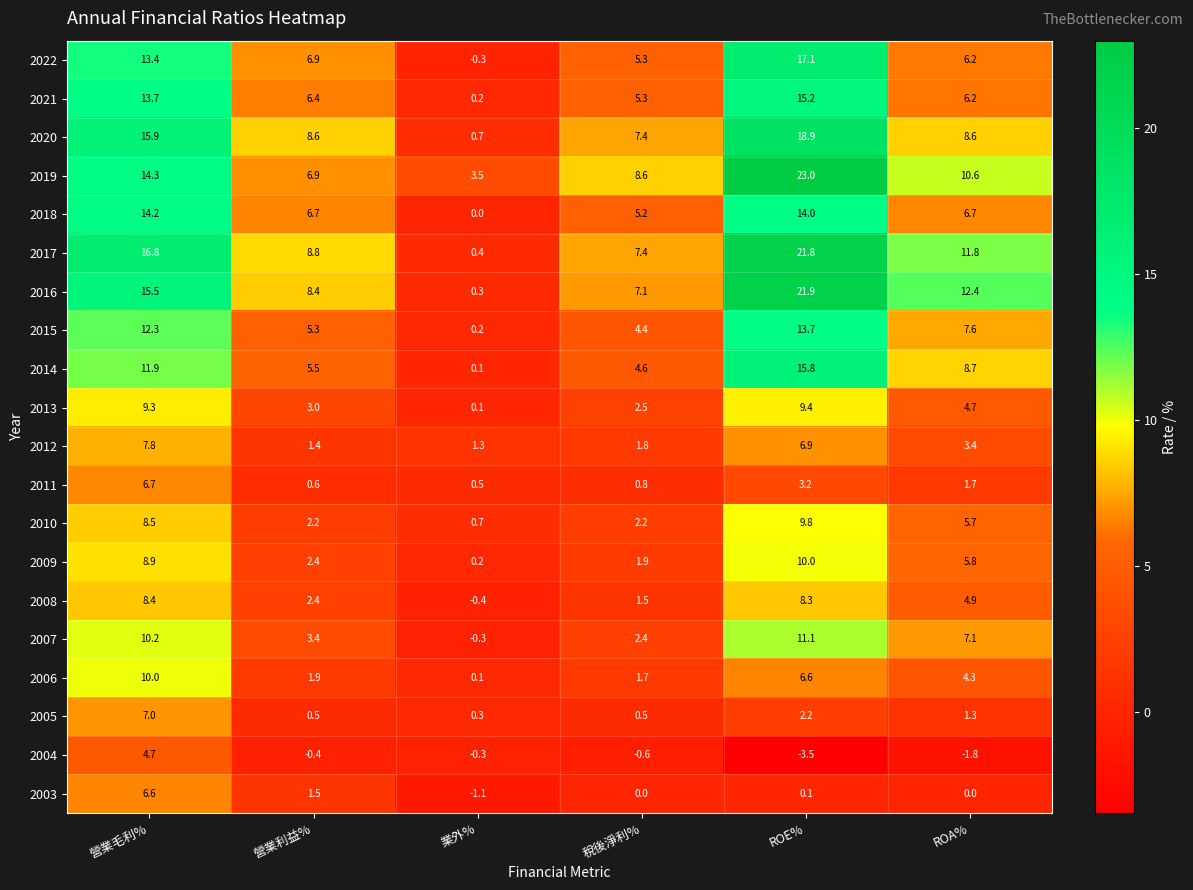

At which category is the sum across all series the highest?

ROE%